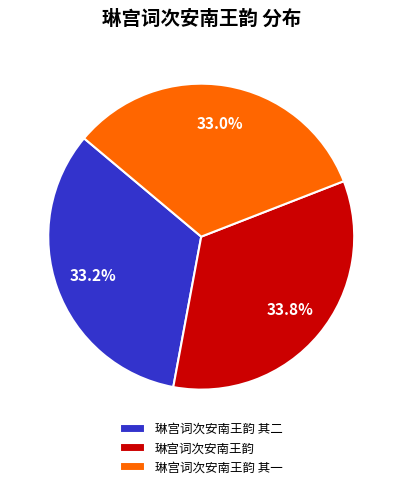

To the nearest percent, what percentage of the pie is 琳宫词次安南王韵?

34%